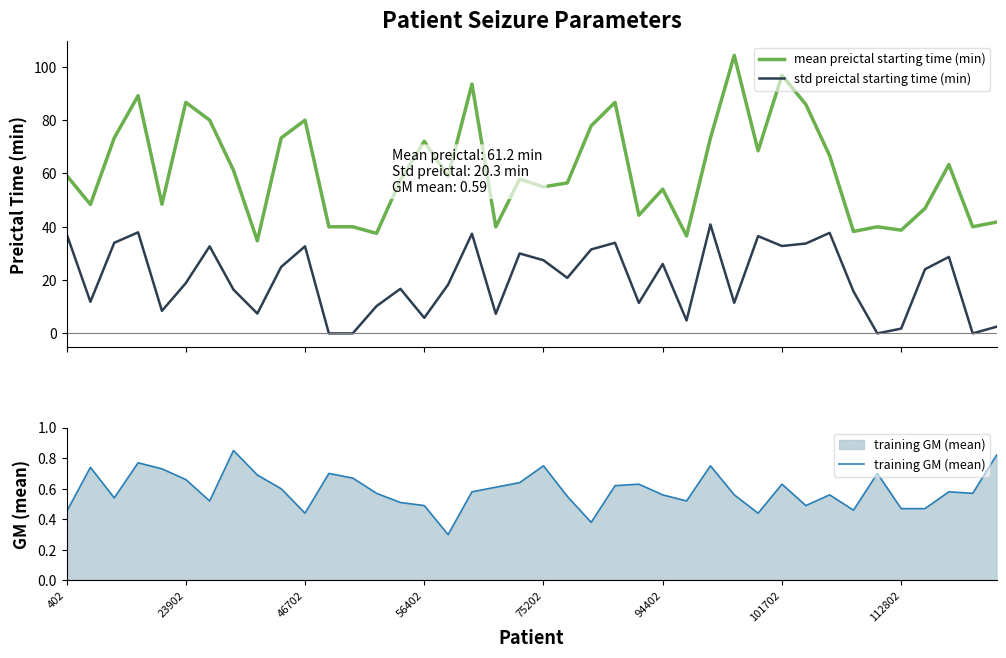

True or false: std preictal starting time (min) and mean preictal starting time (min) cross at least once.

False